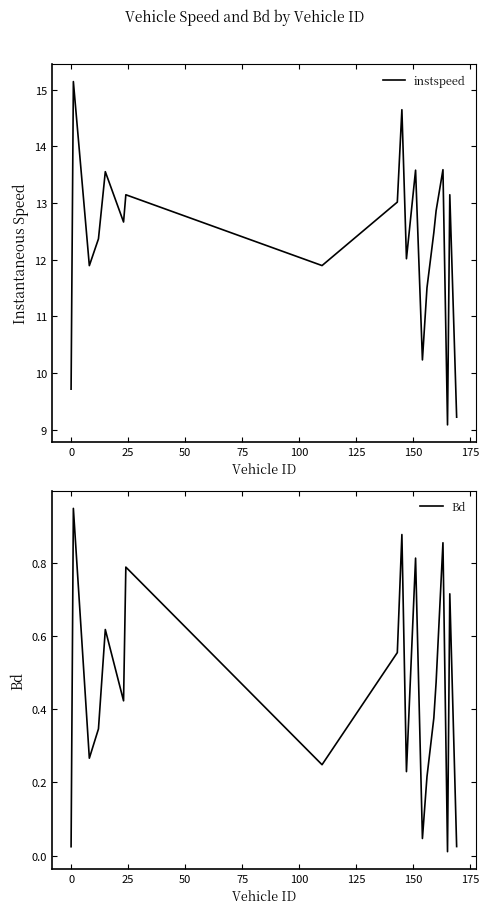

True or false: Bd and instspeed intersect in this chart.

False